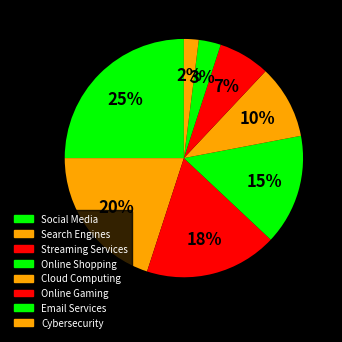

True or false: Cybersecurity accounts for 2% of the total.

True